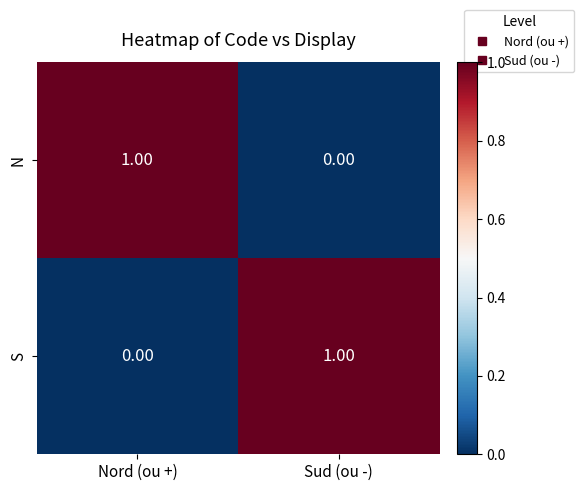

At Sud (ou -), list the series in order from smallest to largest.

N, S